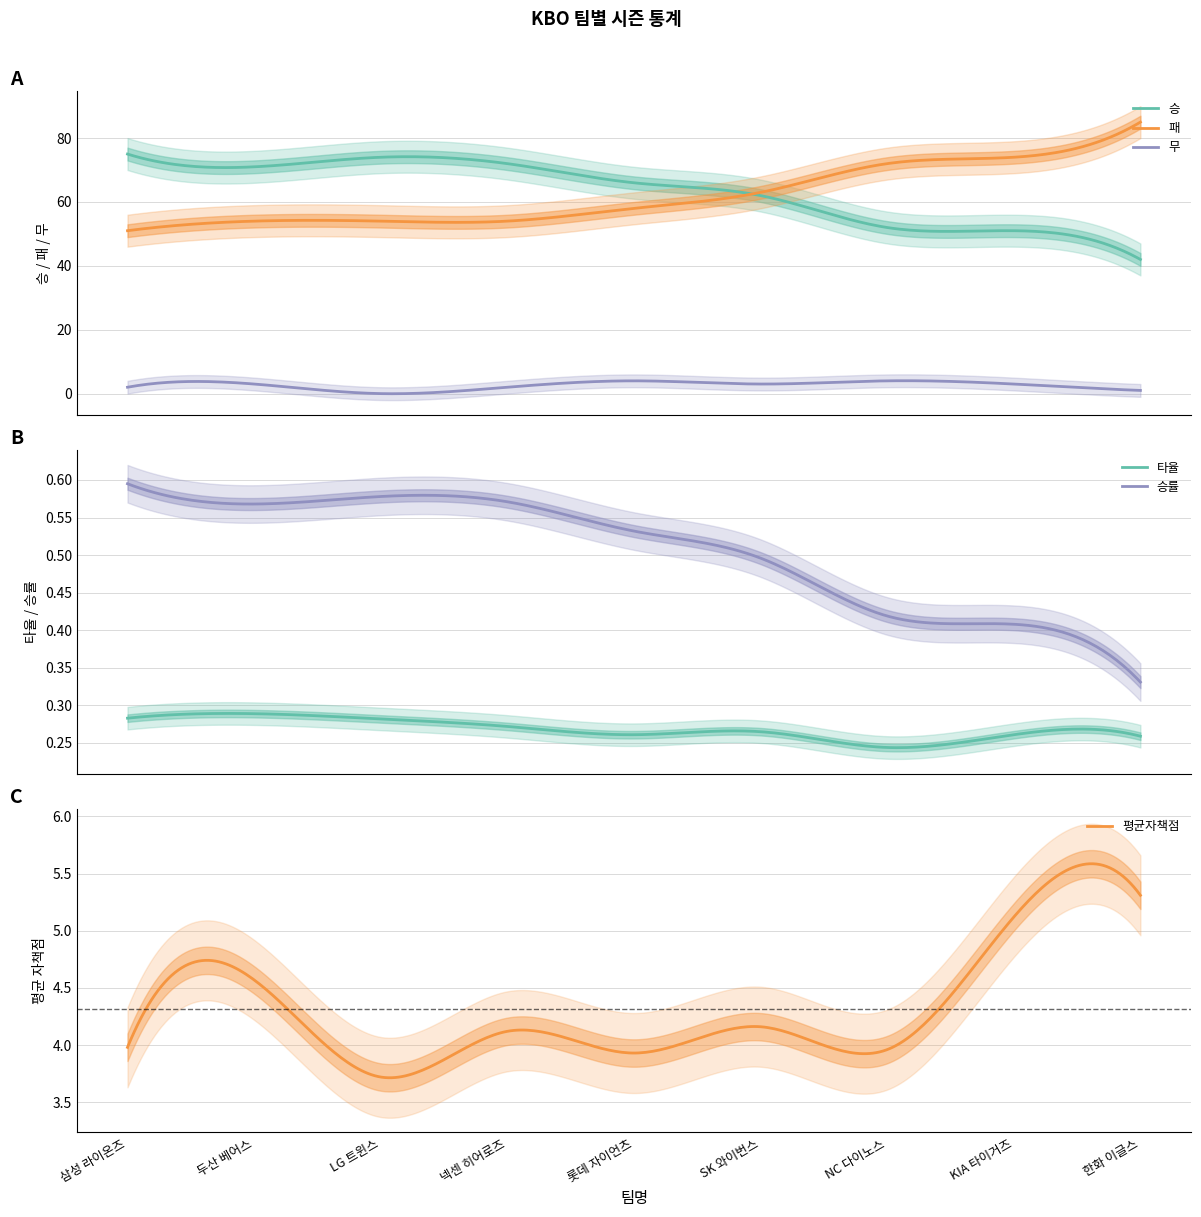

At which category is the sum across all series the highest?

한화 이글스